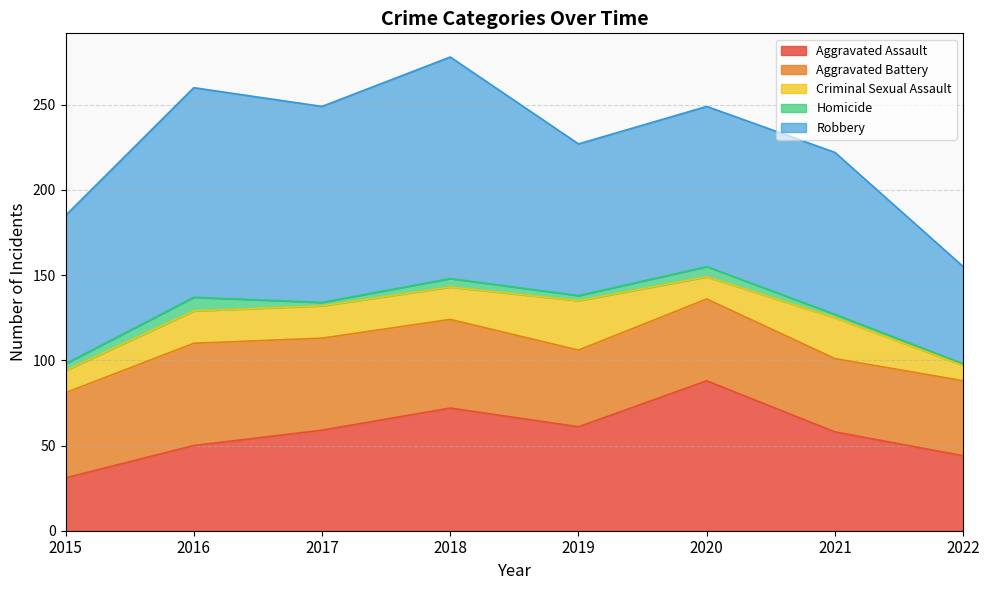

Which series has the largest range (max minus min)?

Robbery